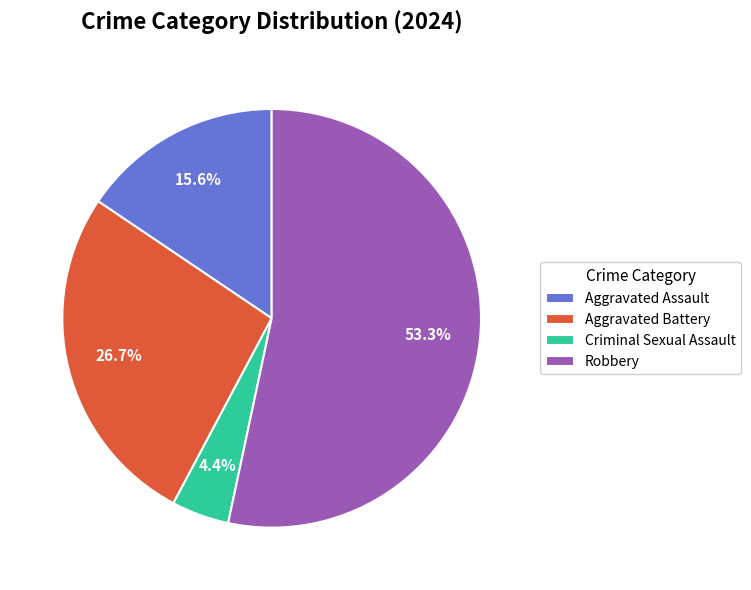

How many slices are in this pie chart?

4